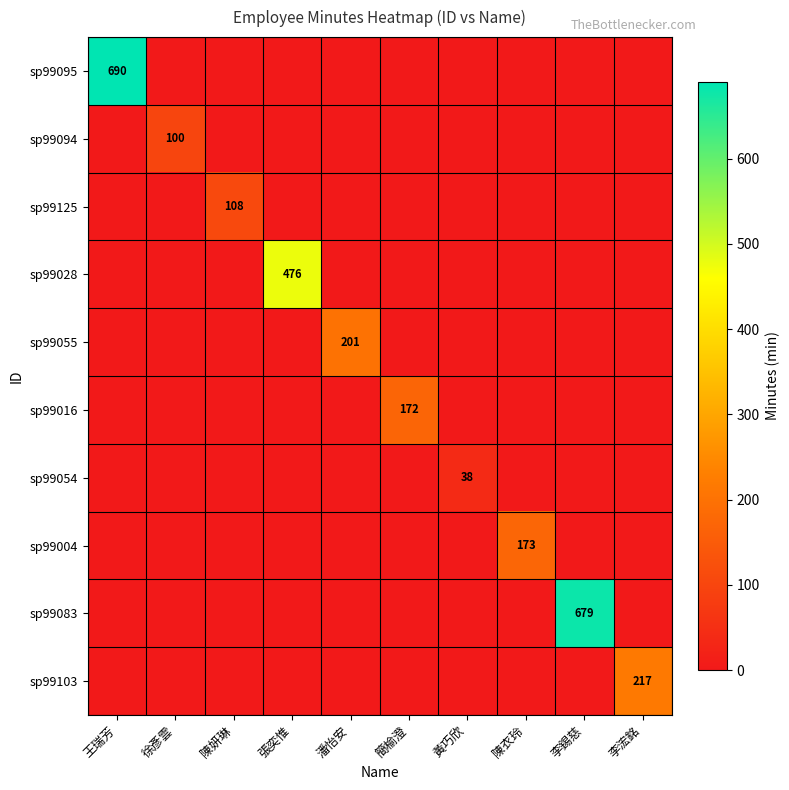

Which series has the largest total across all categories?

sp99095